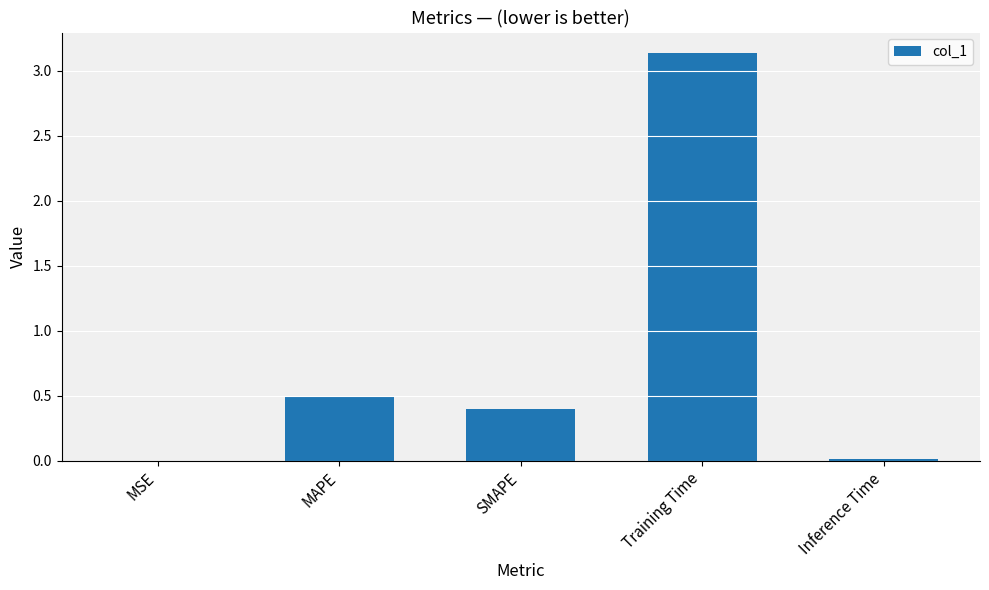

Which category has the highest value across all series?

Training Time